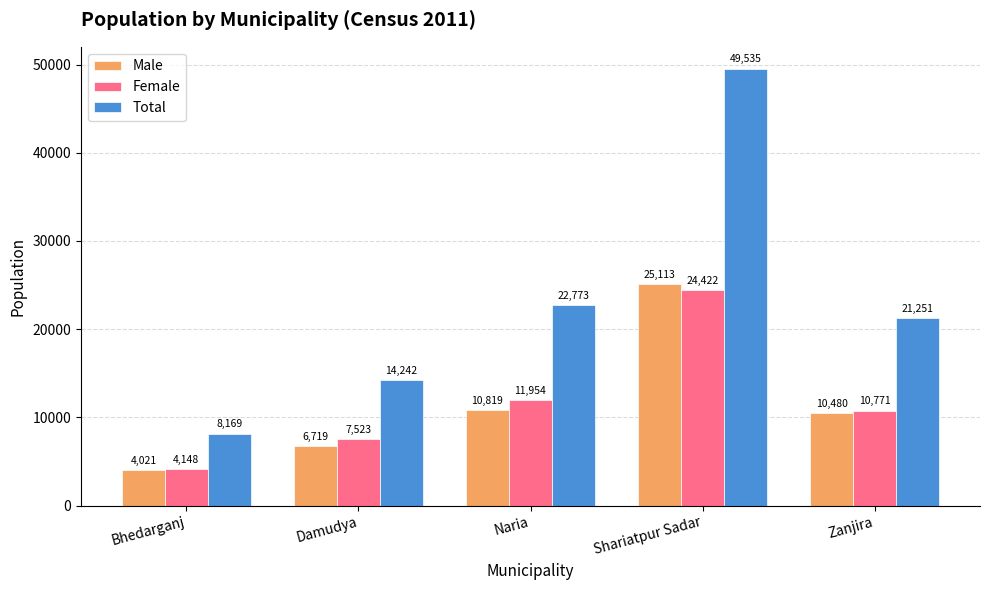

At Damudya, list the series in order from smallest to largest.

Male, Female, Total